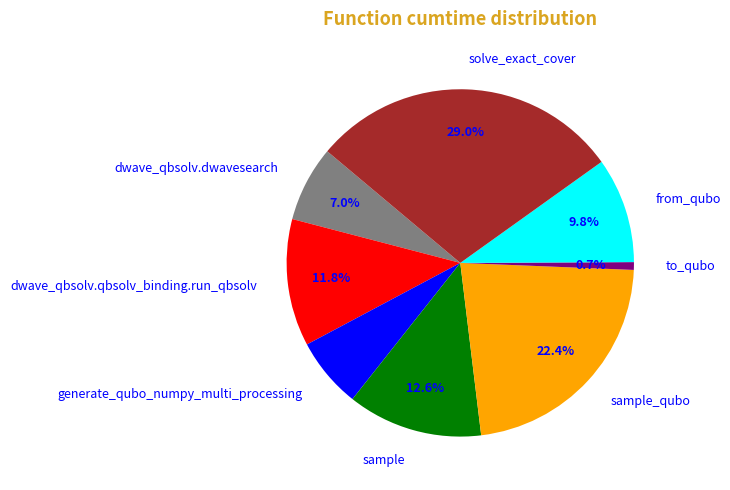

To the nearest percent, what is the difference between the dwave_qbsolv.qbsolv_binding.run_qbsolv and dwave_qbsolv.dwavesearch slice percentages?

5%